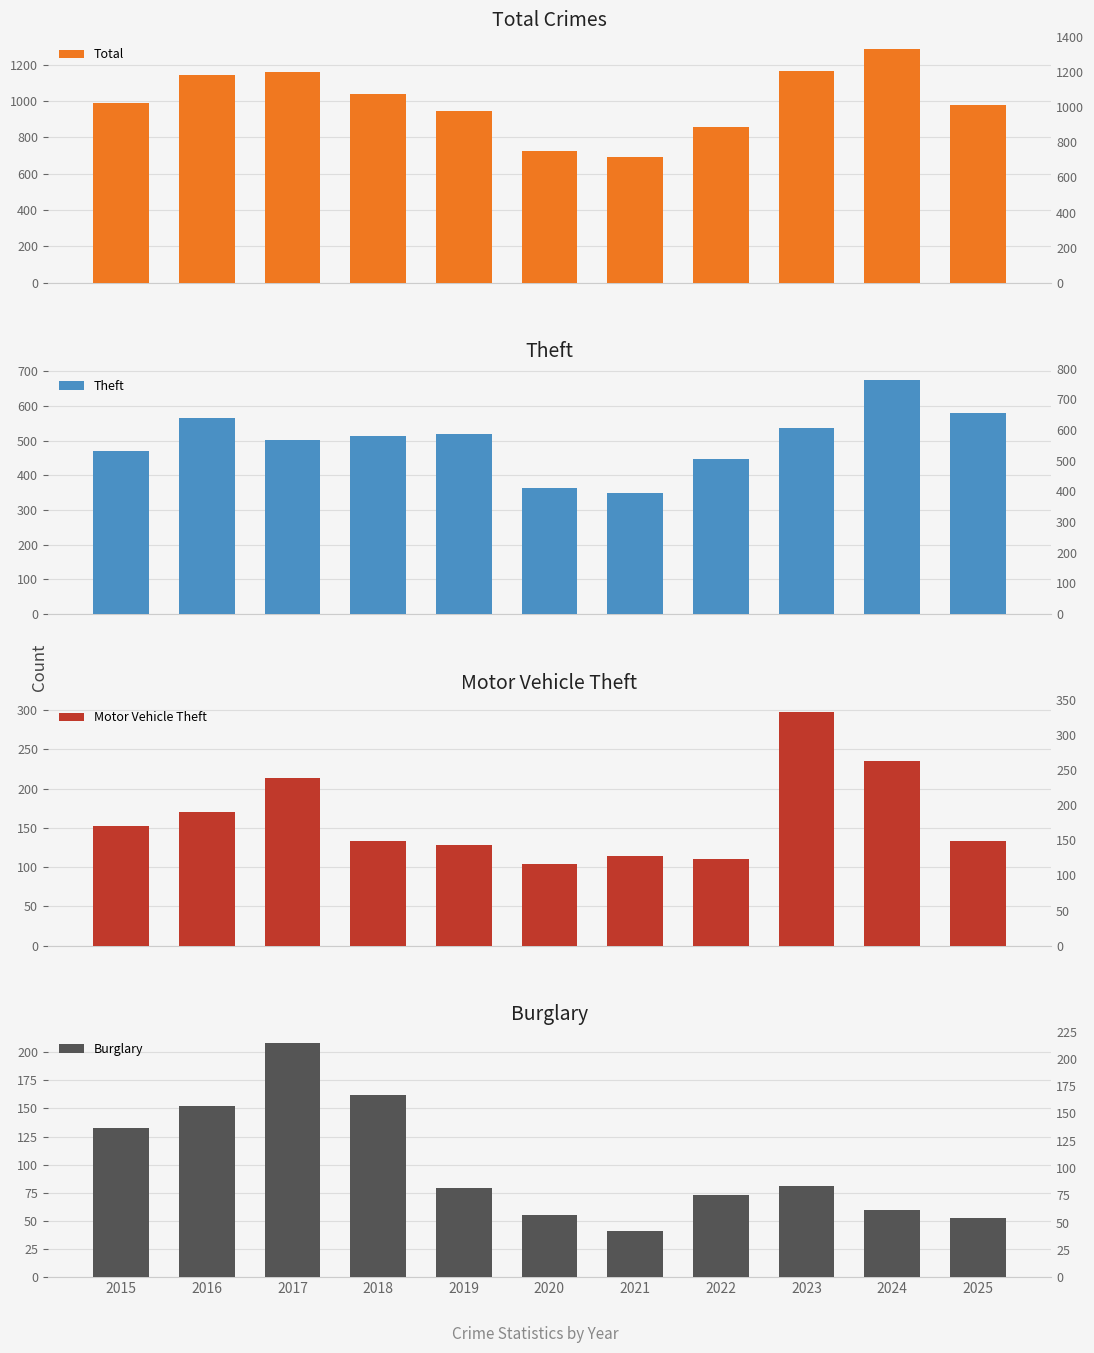

What is the value of the Burglary bar at the 7th from the left?

41